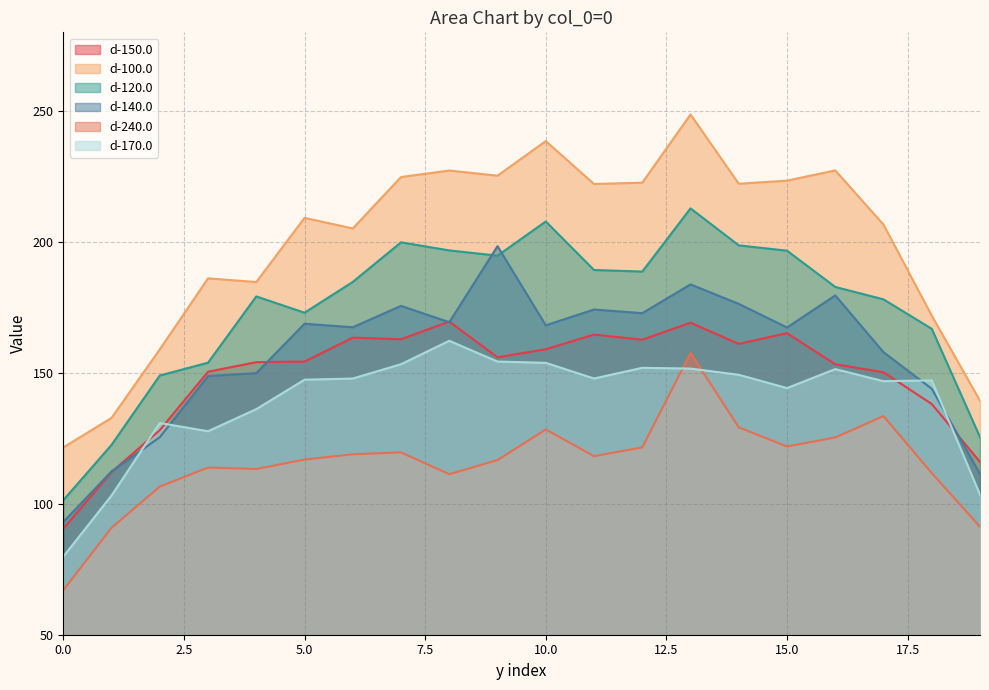

What is the average value of the d-140.0 series?

157.2